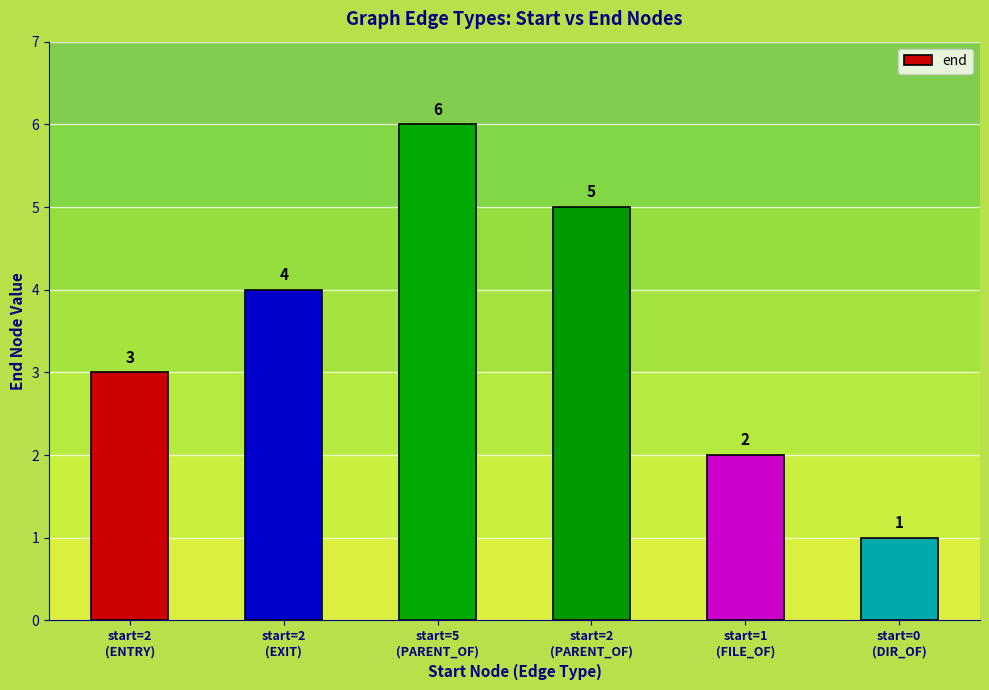

Between start=5
(PARENT_OF) and start=2
(ENTRY), which is larger?

start=5
(PARENT_OF)